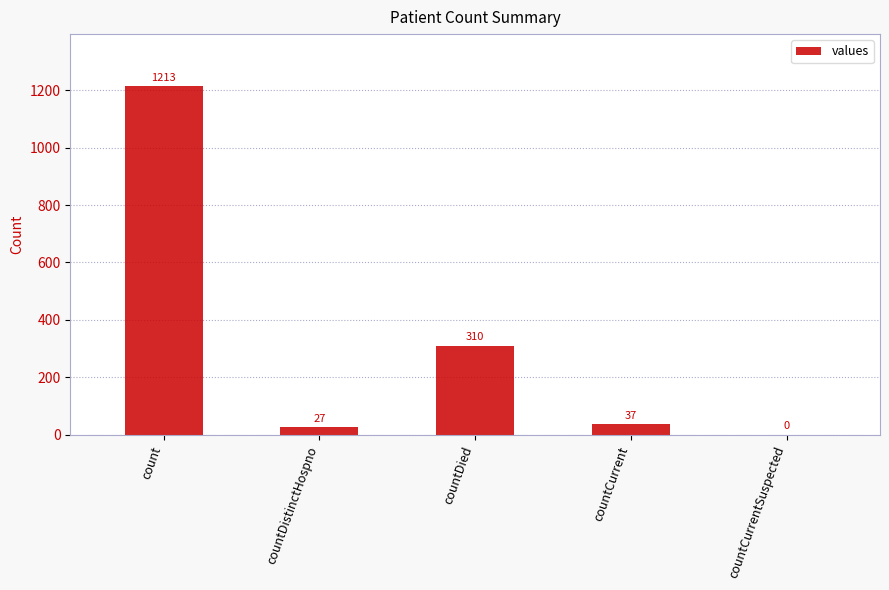

Reading right to left, transcribe all the data shown in this chart.

0	37	310	27	1213